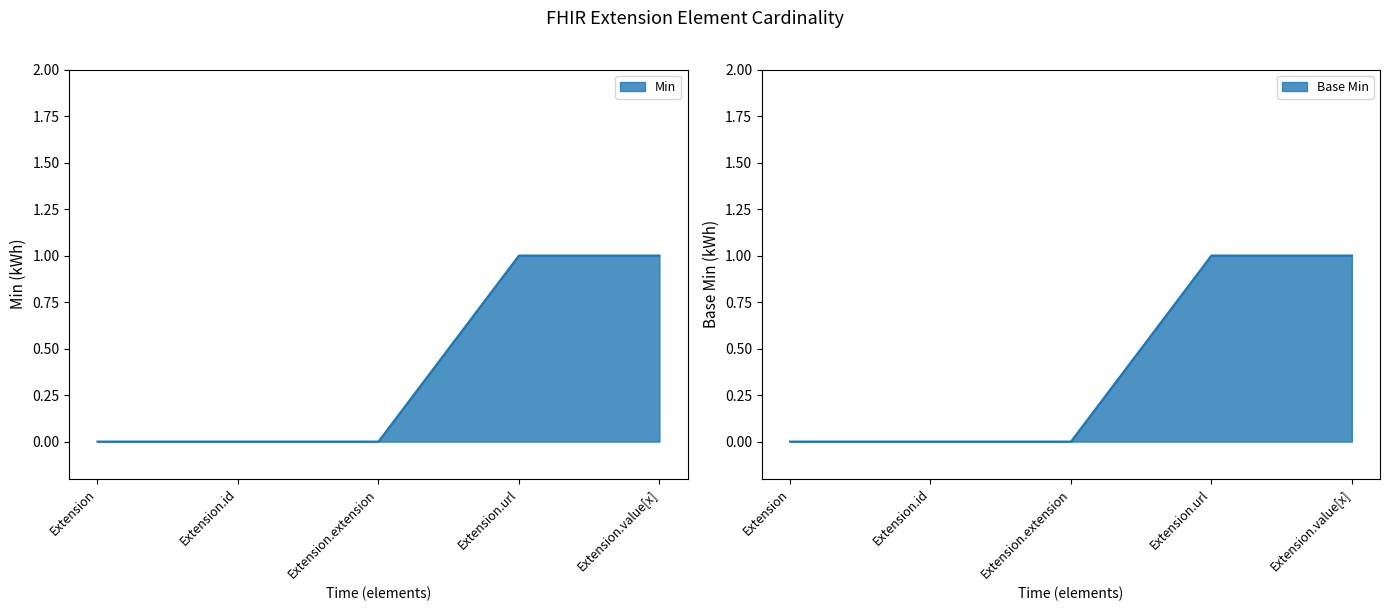

At which category does the chart reach its minimum across all series?

Extension